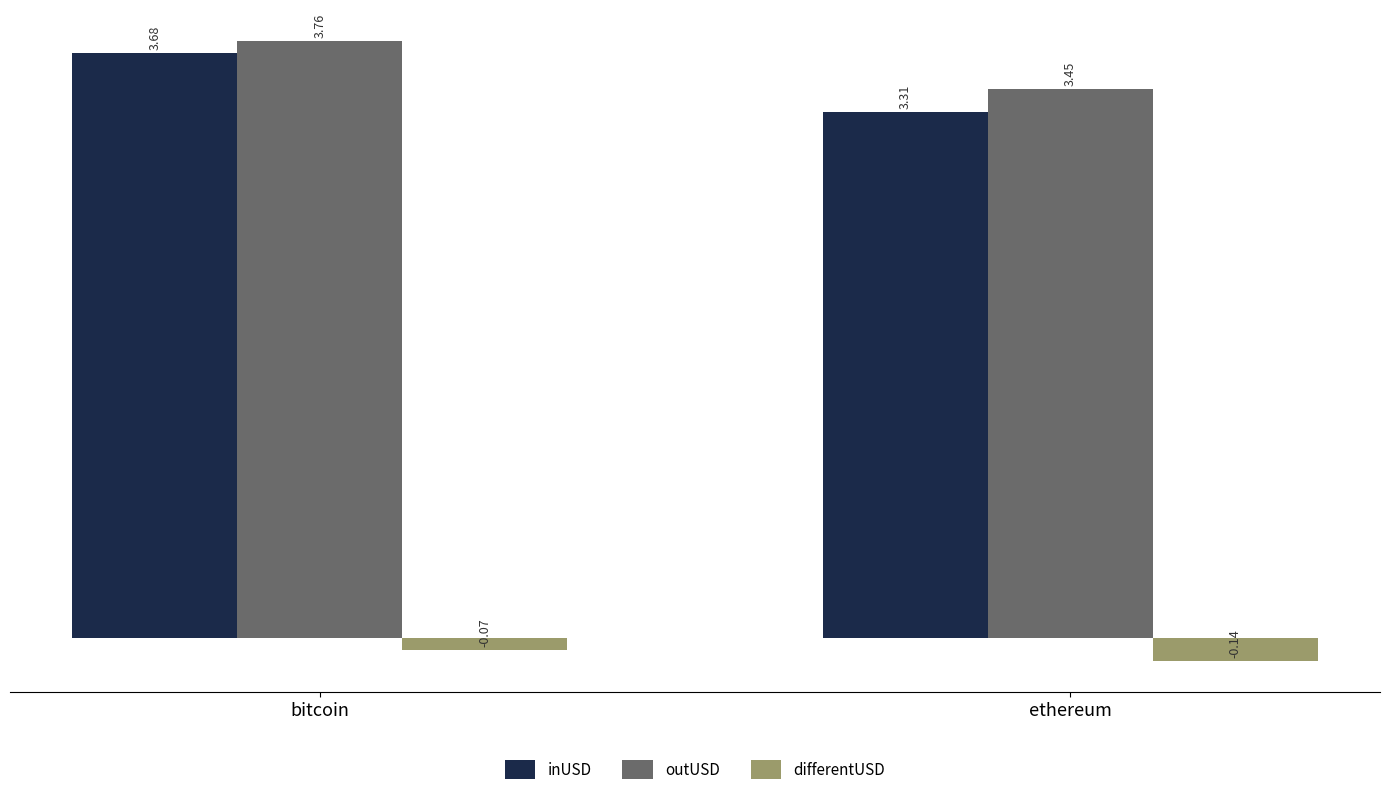

What is the maximum value for inUSD?

3.7